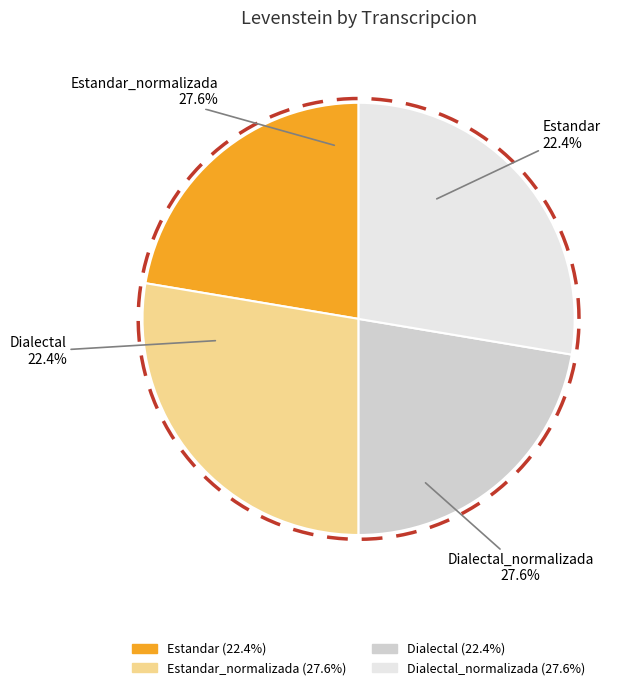

To the nearest percent, what percentage of the pie is Dialectal?

22%